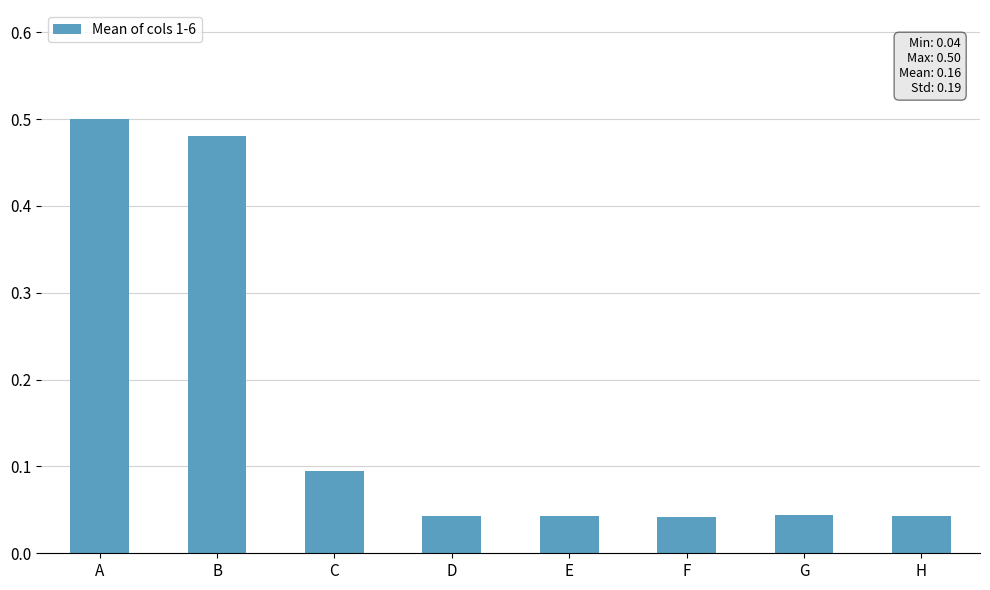

Which label corresponds to the largest value in the chart?

A